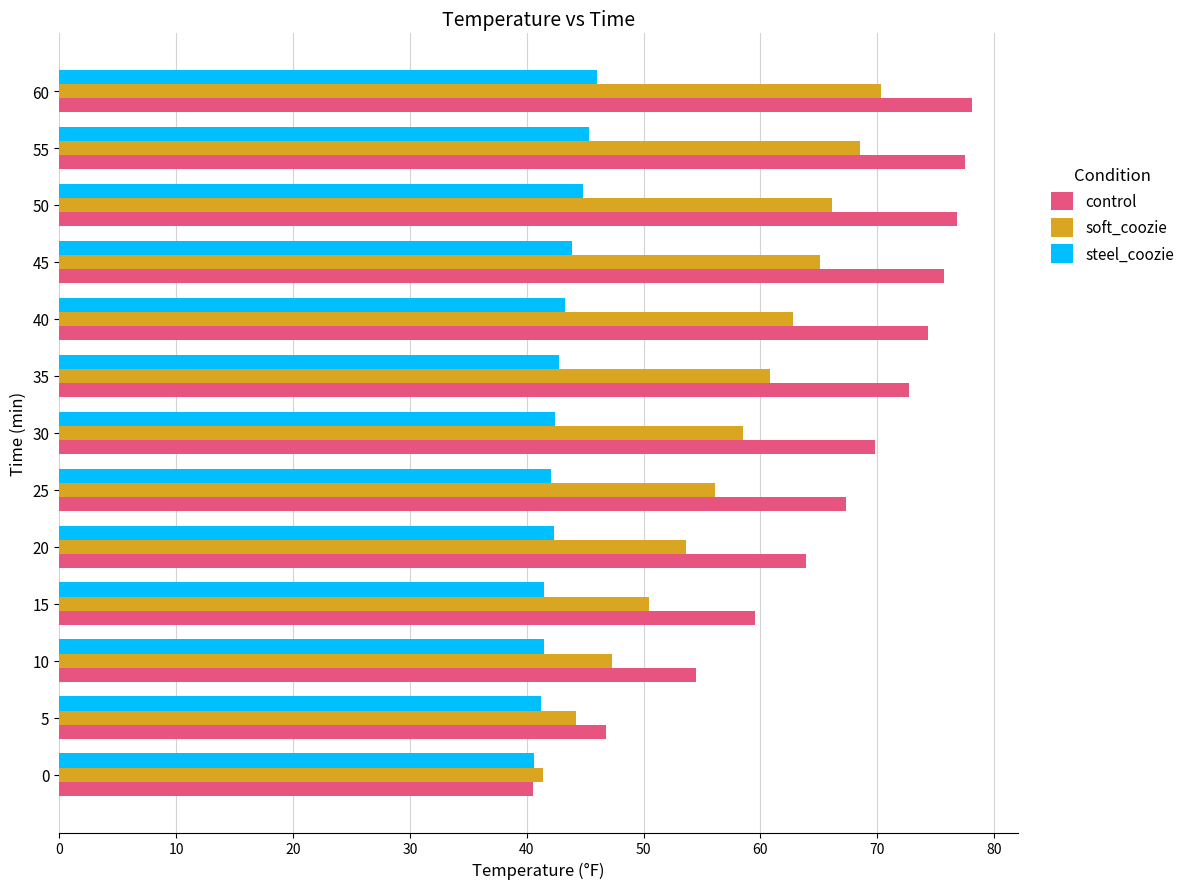

What are all the series names shown in the legend?

control, soft_coozie, steel_coozie